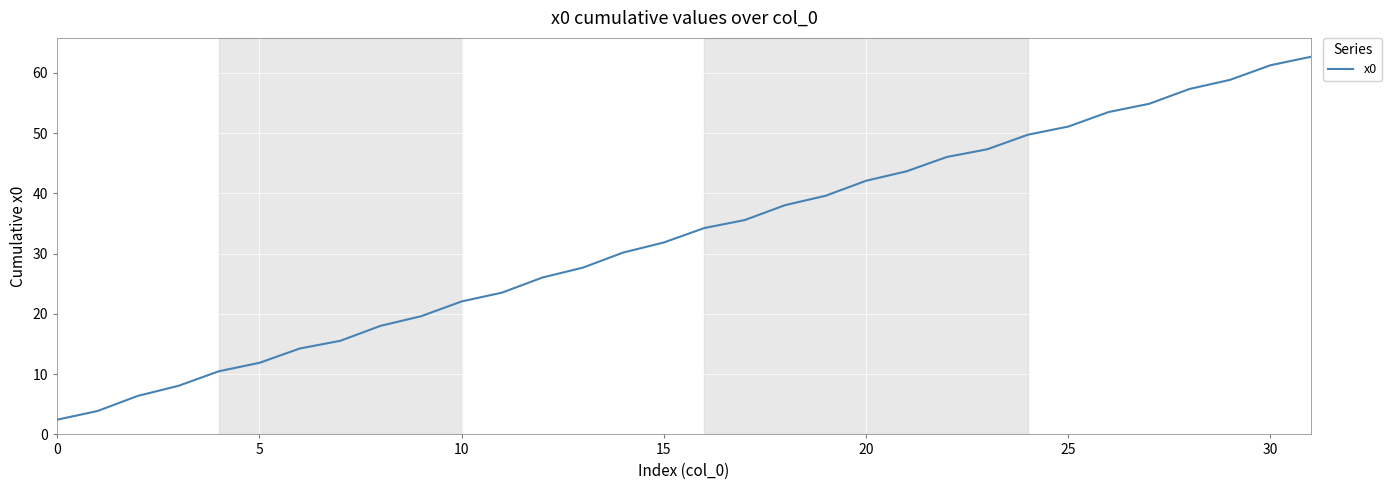

What is the sum of all values?

1048.1